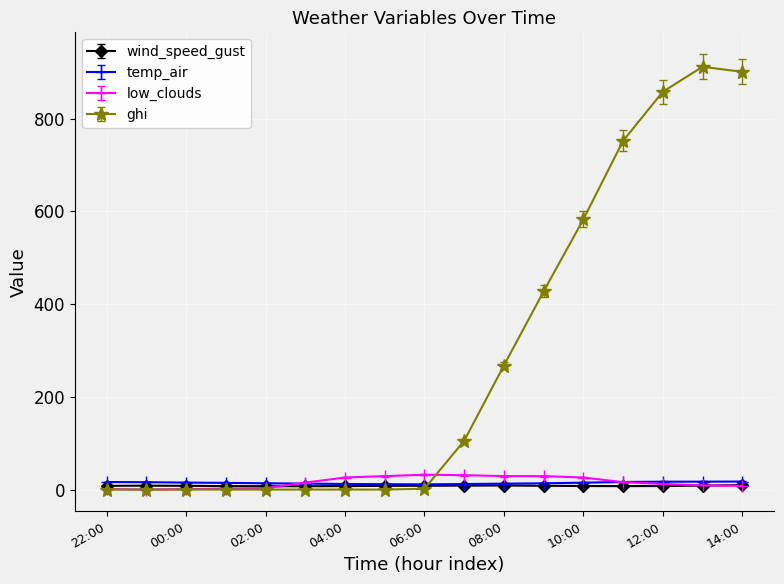

At how many categories does at least one series exceed 286?

6